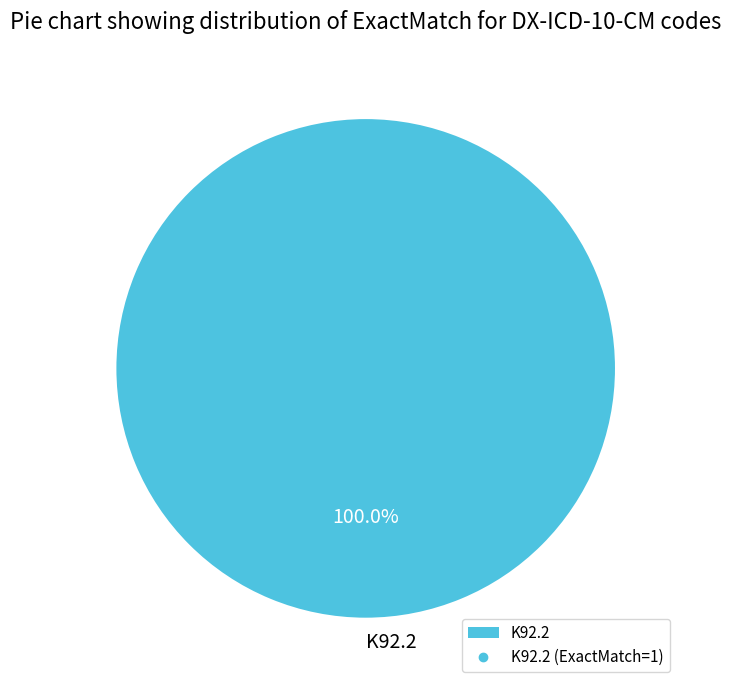

How many slices are in this pie chart?

1